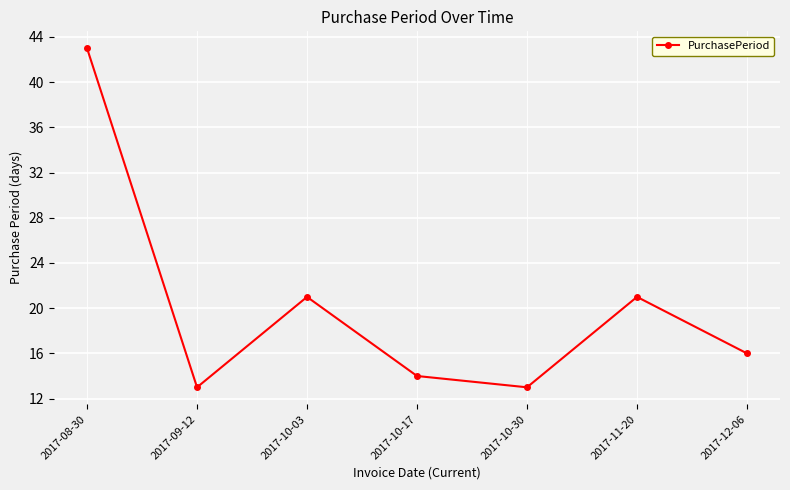

What is the change in value from 2017-08-30 to 2017-10-03?

-22